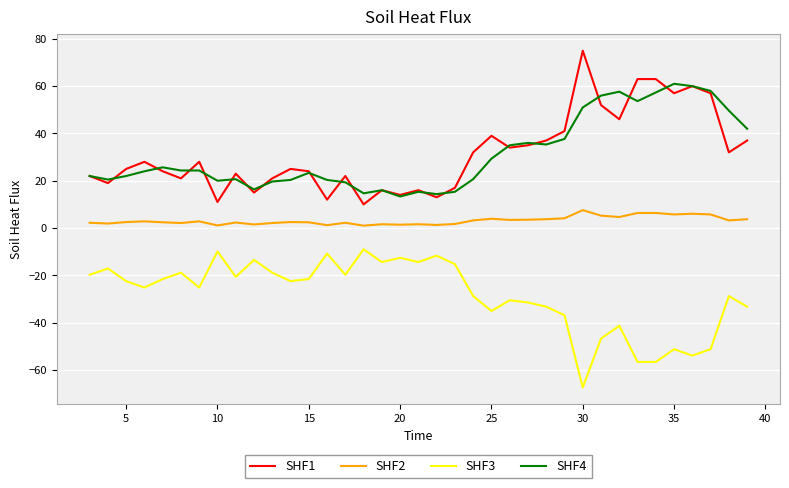

What is the smallest value displayed?

-67.4